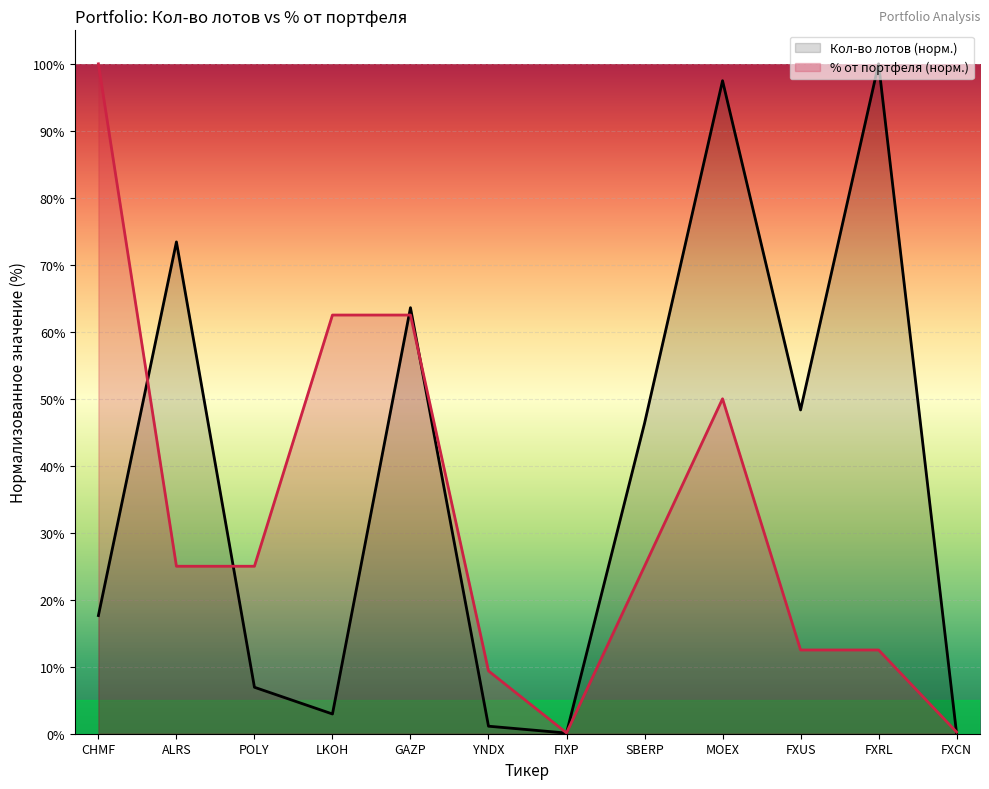

Which category has the lowest value across all series?

FXCN